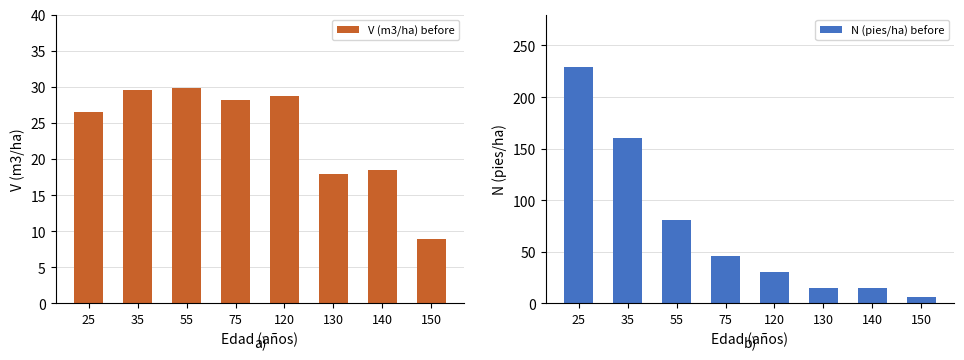

The value of V (m3/ha) before at 150 is 12.1. True or false?

False